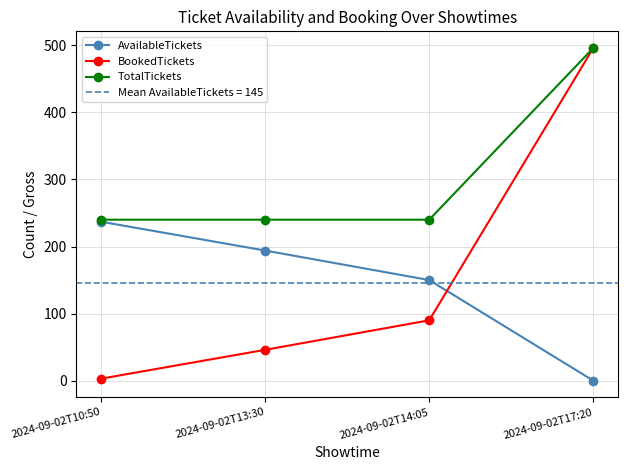

True or false: TotalTickets has a value of 142 at 2024-09-02T10:50.

False